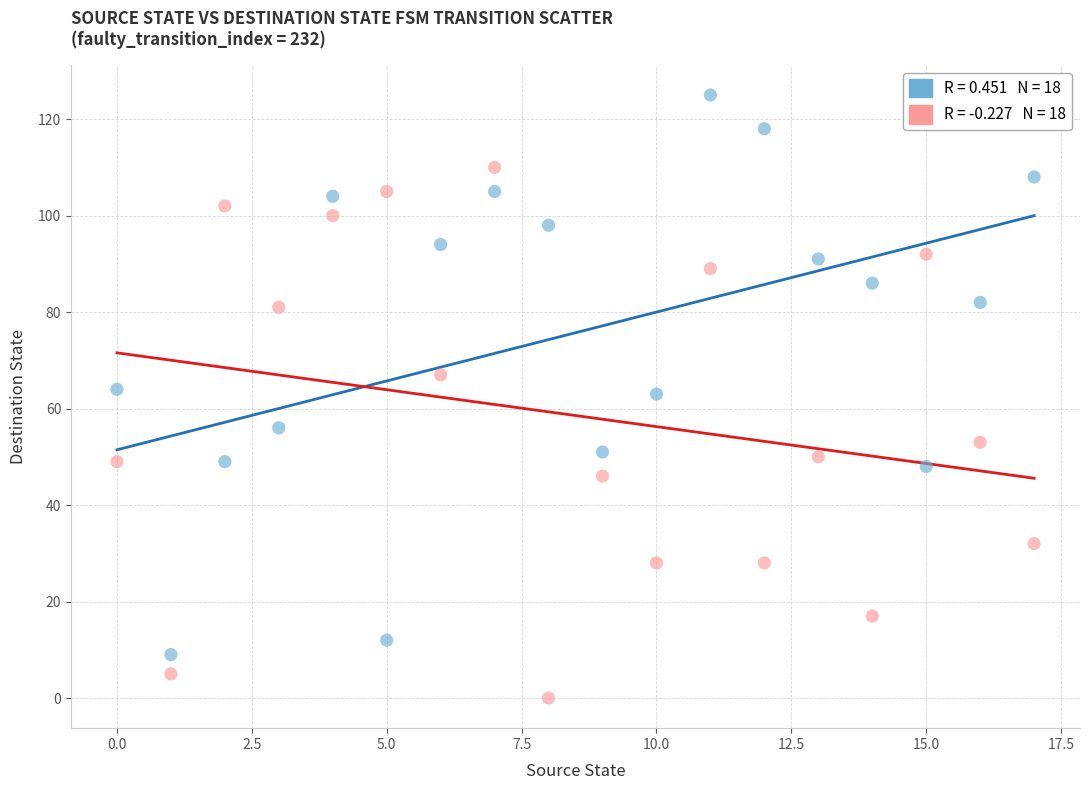

Across all data points, what is the range of Y values (max minus min)?

125